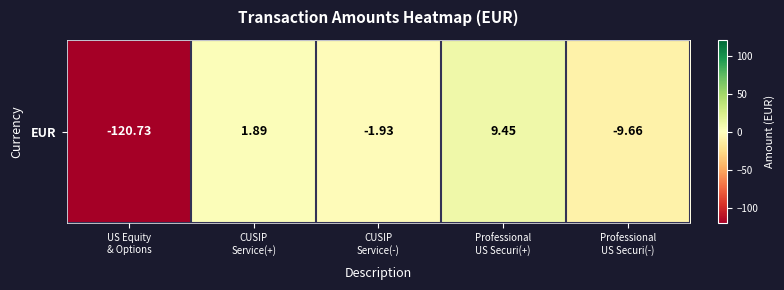

Reading right to left, transcribe all the data shown in this chart.

-9.7	9.4	-1.9	1.9	-120.7